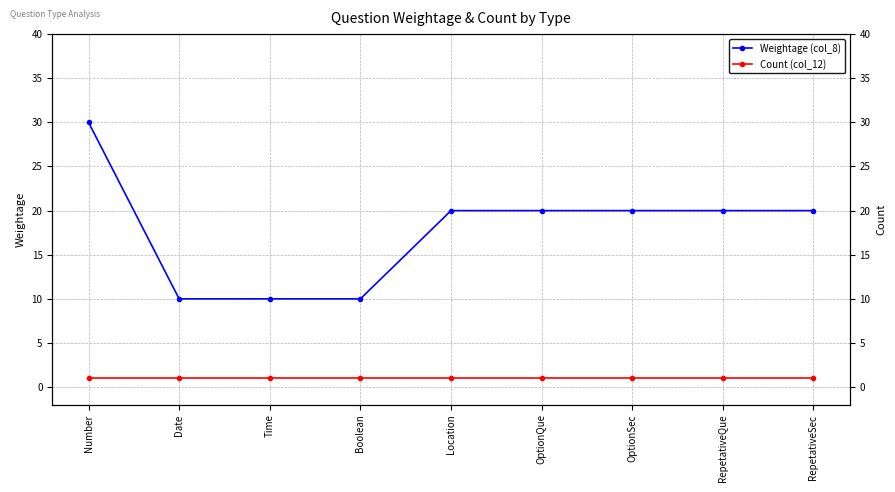

What is the maximum value for Count (col_12)?

1